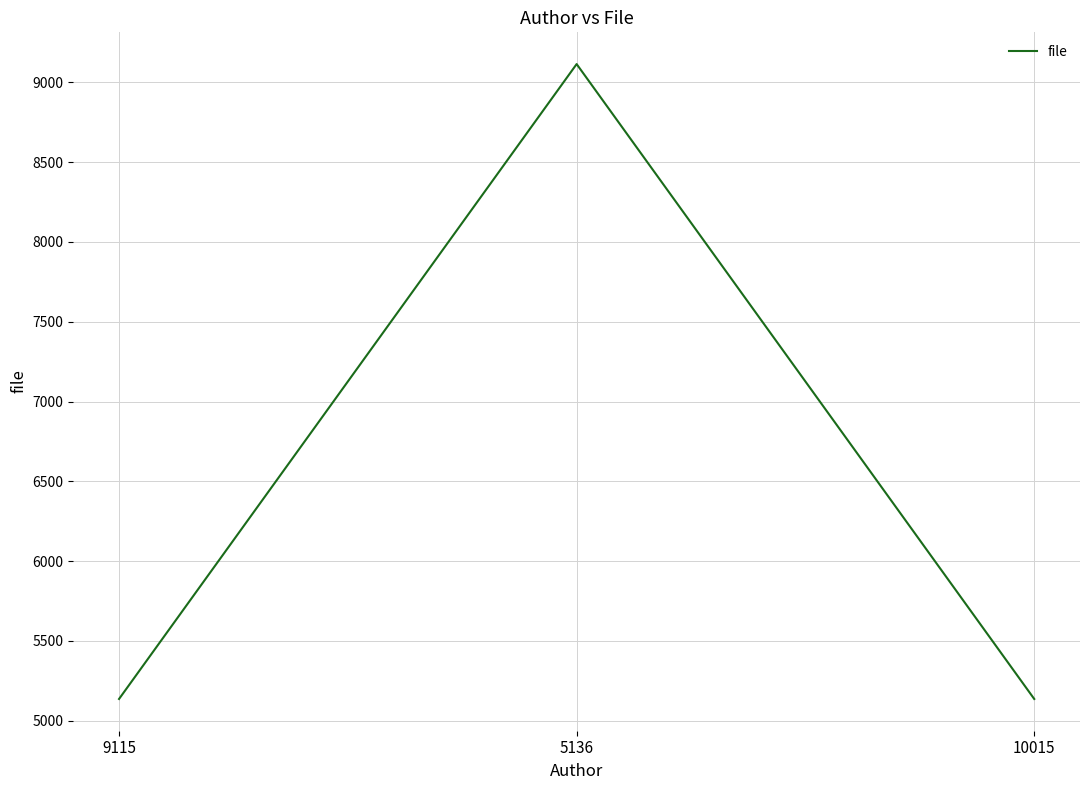

What value does the data have at 10015, to the nearest 10?

5140